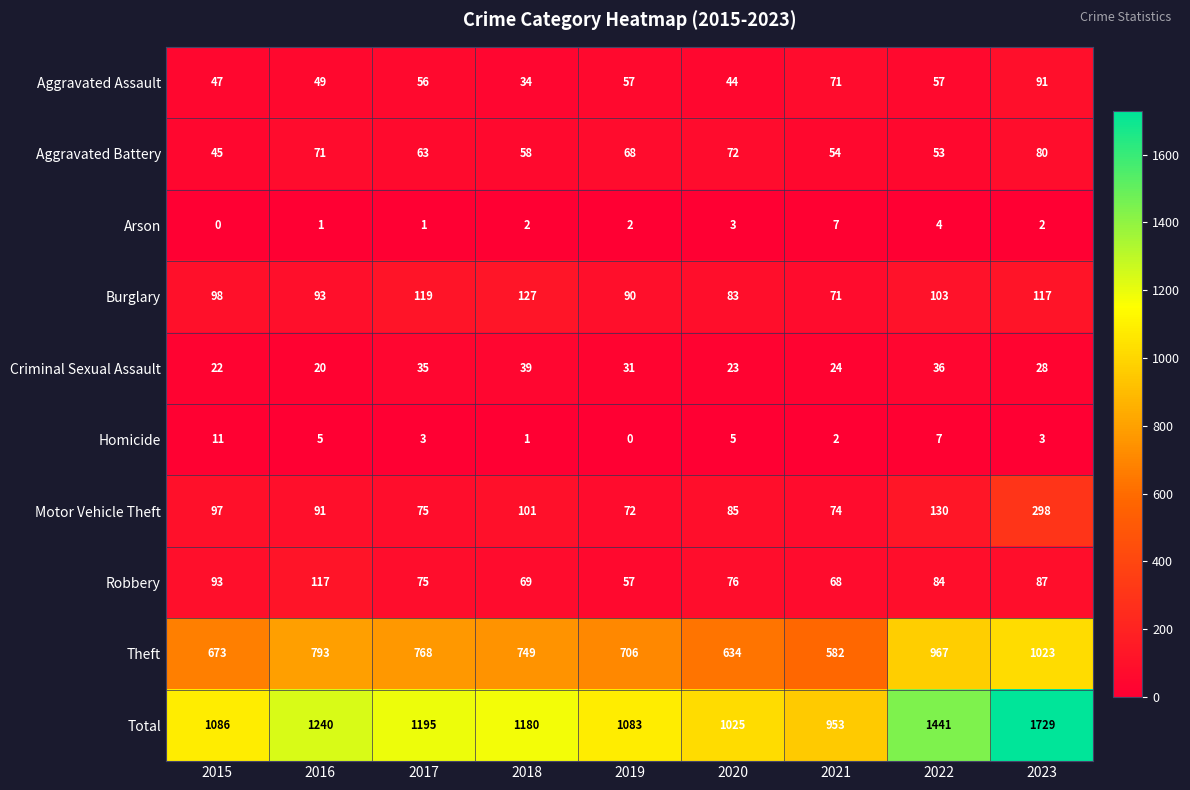

What is the maximum value shown in the chart?

1729